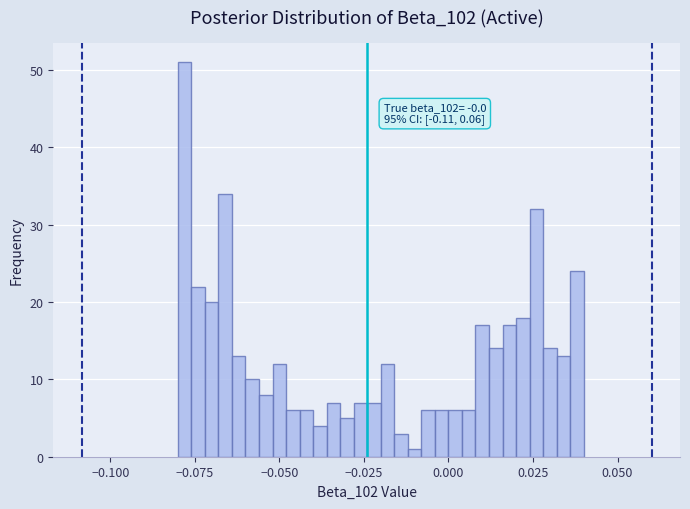

Around what value on the x-axis is the tallest bar? Give the approximate position of its centre, as read against the axis.

-0.080